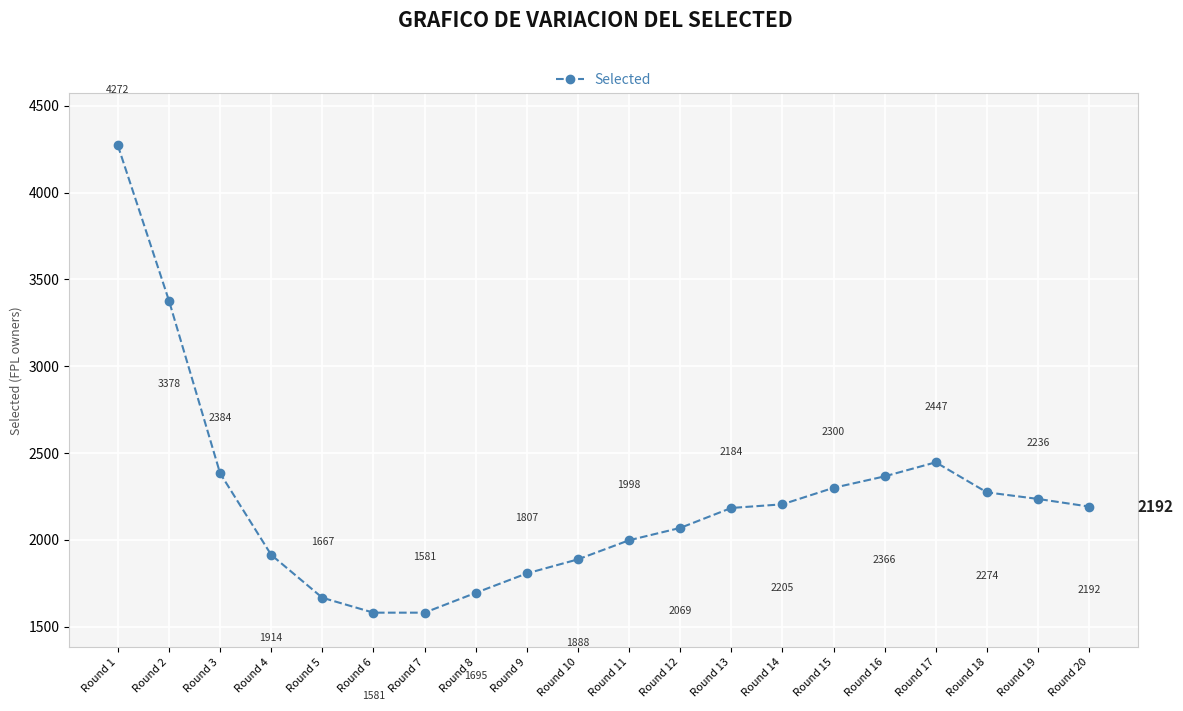

Is this an area chart (filled region under the line)?

No